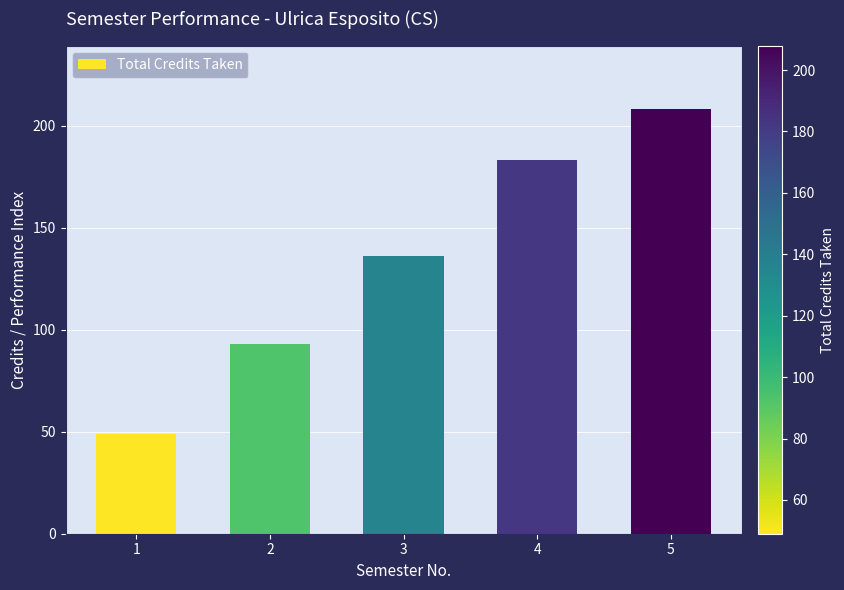

At which category does the chart reach its minimum across all series?

1